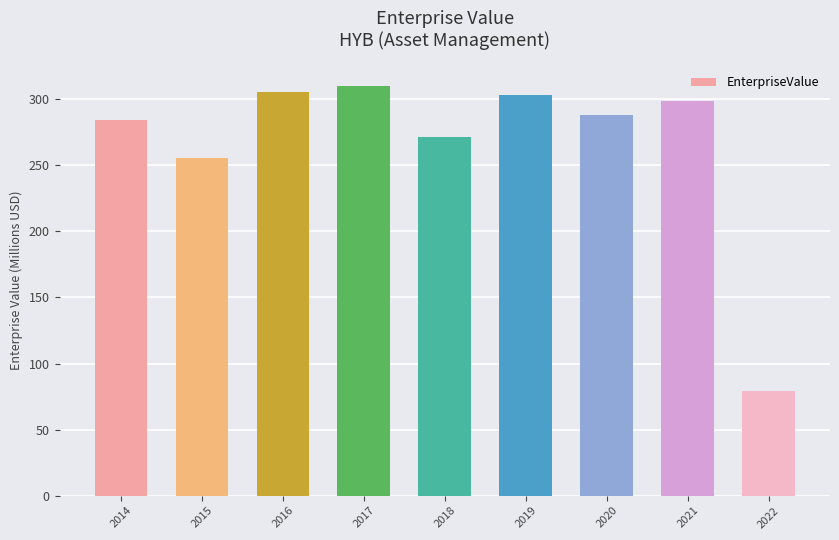

What is the difference between the maximum and second lowest values?

55.0